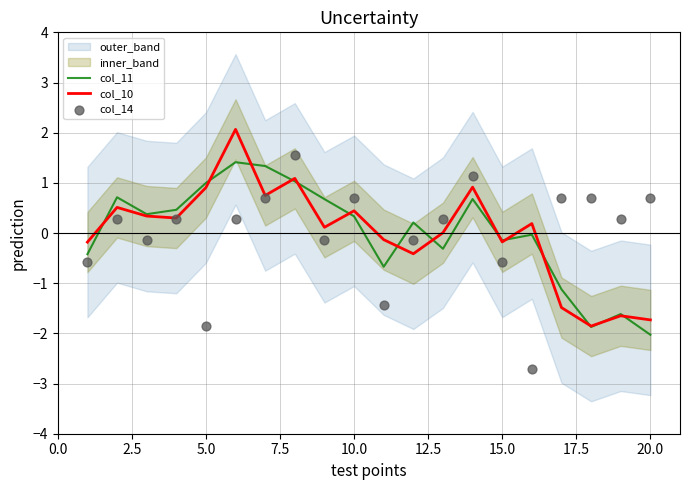

Is it true that col_10 equals 0.9 at 5.0?

True